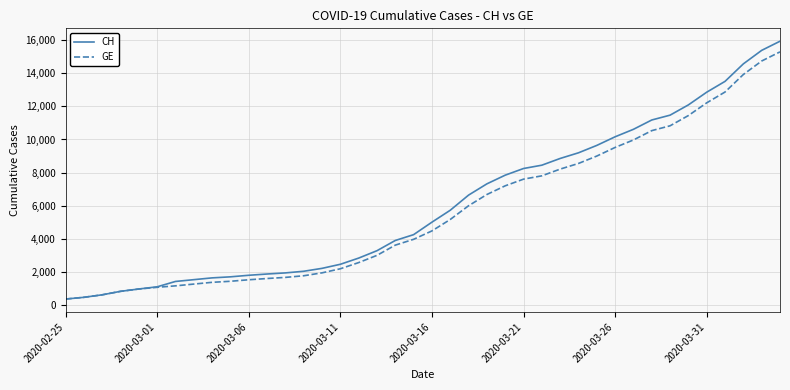

What is the maximum value shown in the chart?

15926